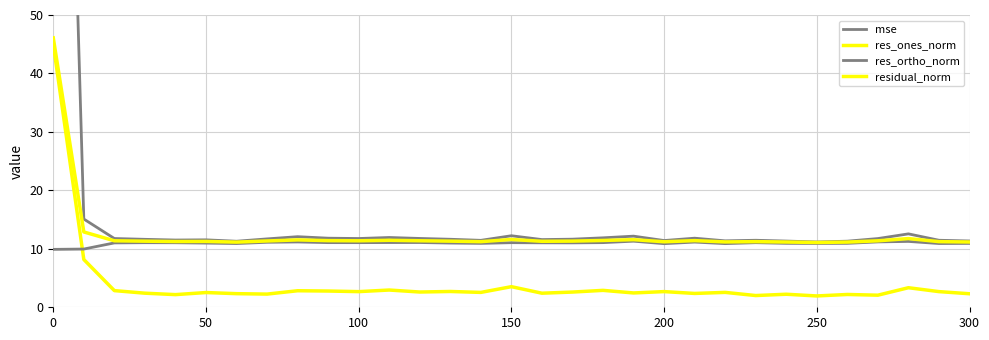

The value of mse at 150 is 7.3. True or false?

False